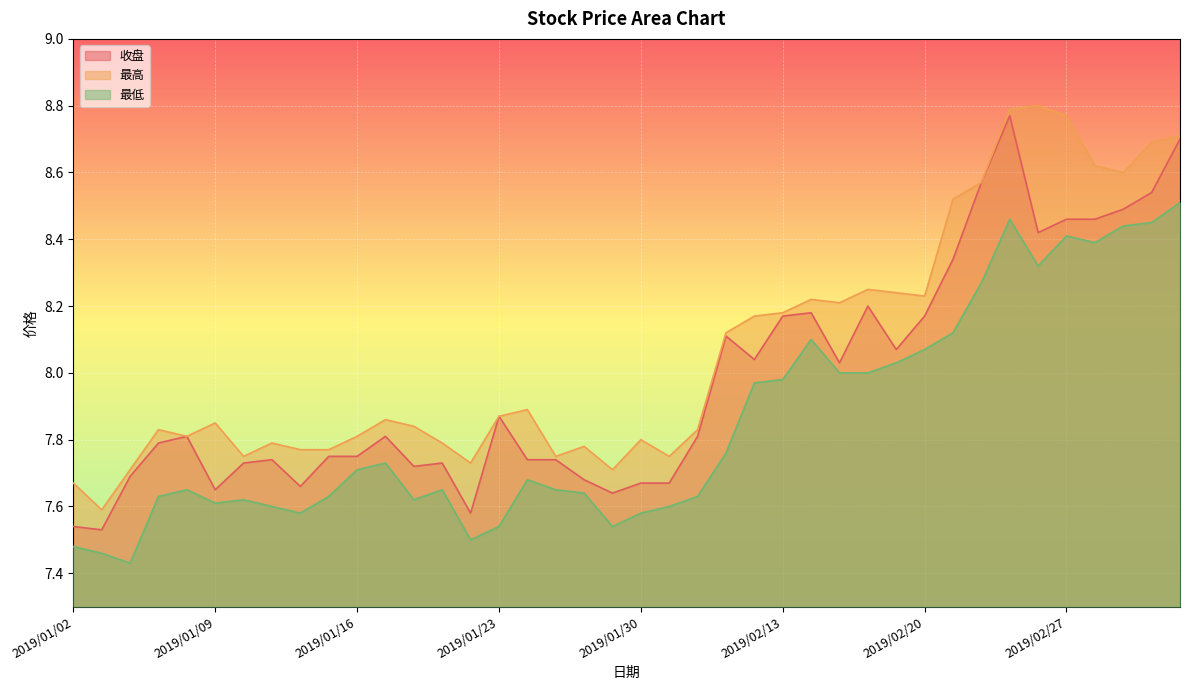

At which category does the chart reach its minimum across all series?

2019/01/04